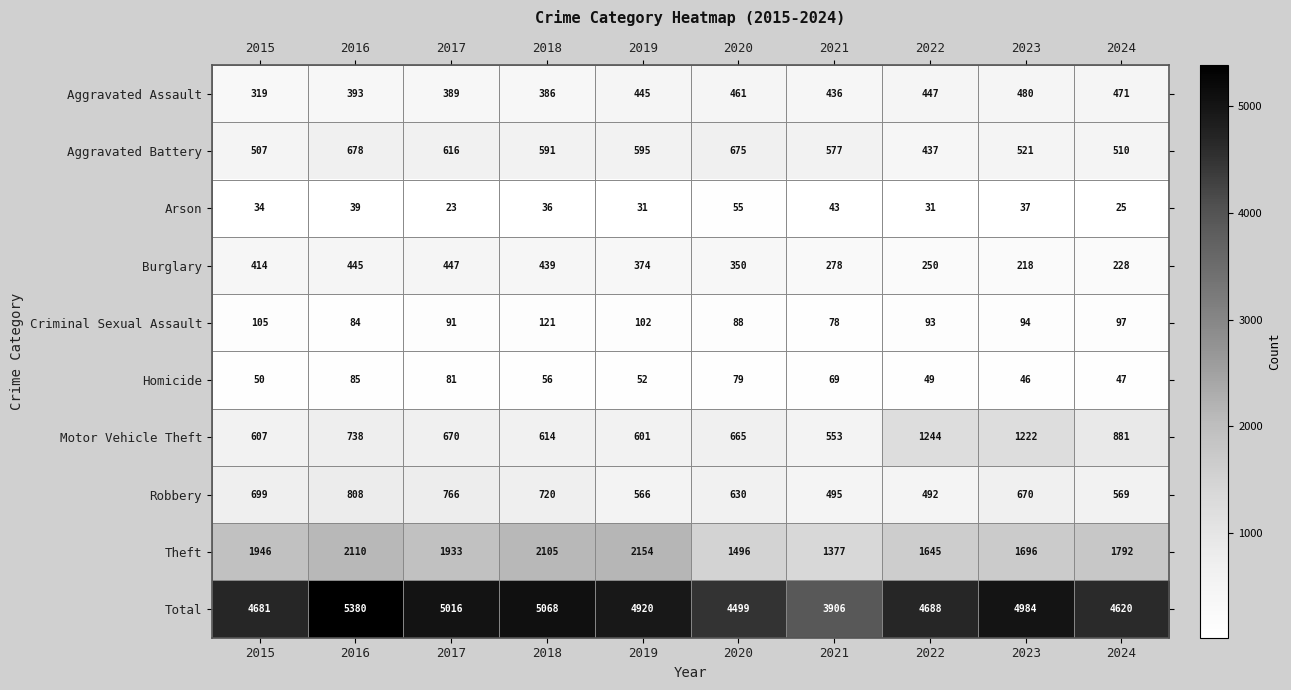

The Theft series shows 1039 at 2016. True or false?

False